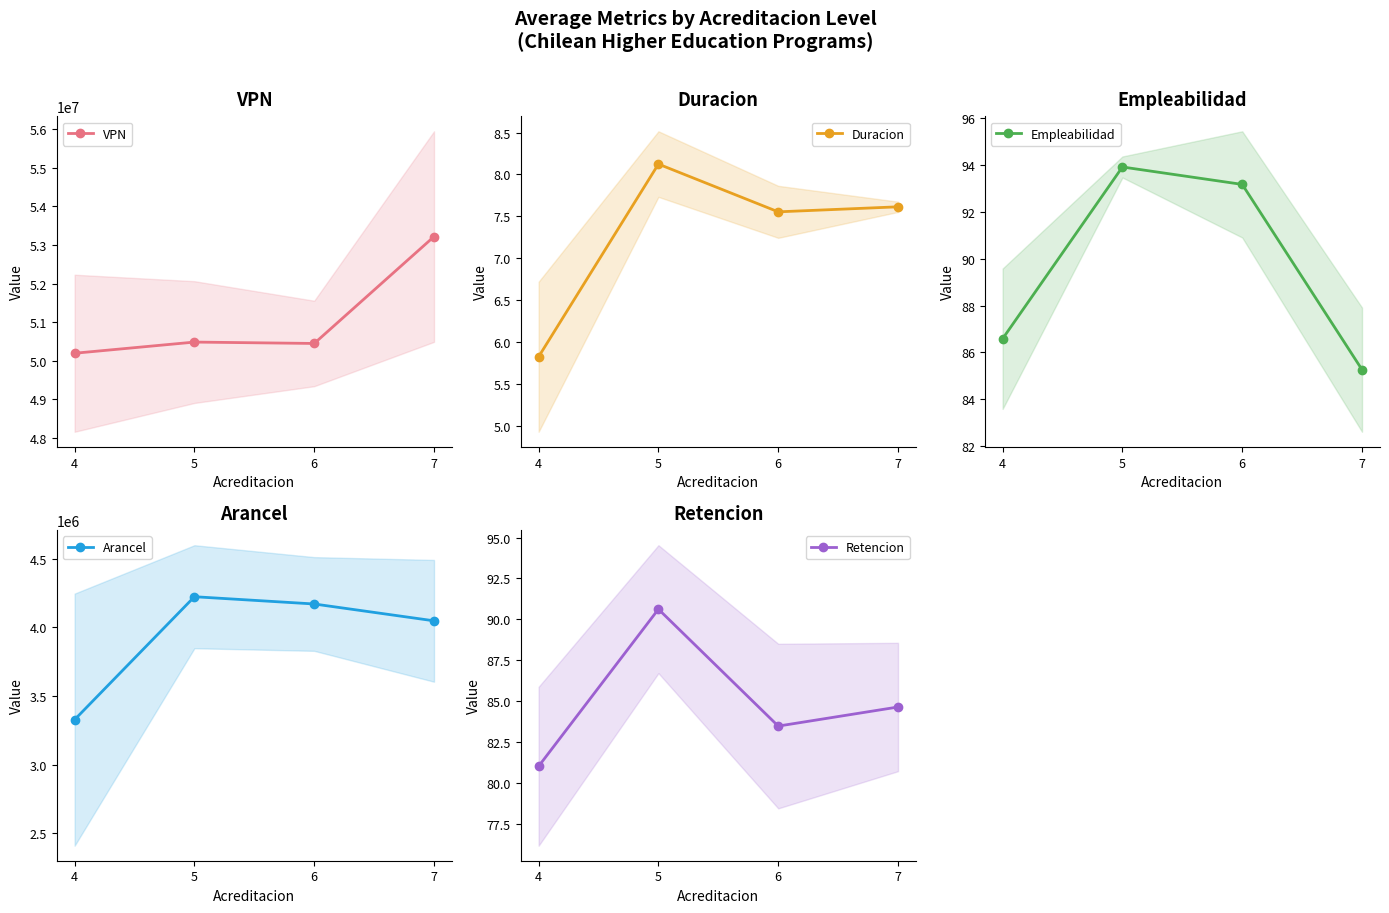

What are all the series names shown in the legend?

VPN, Duracion, Empleabilidad, Arancel, Retencion